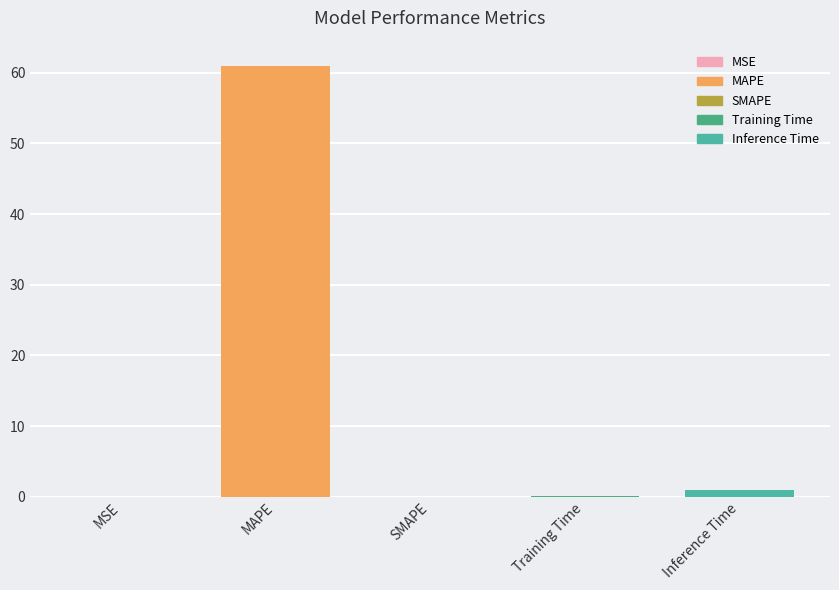

Does the chart contain stacked bars?

No